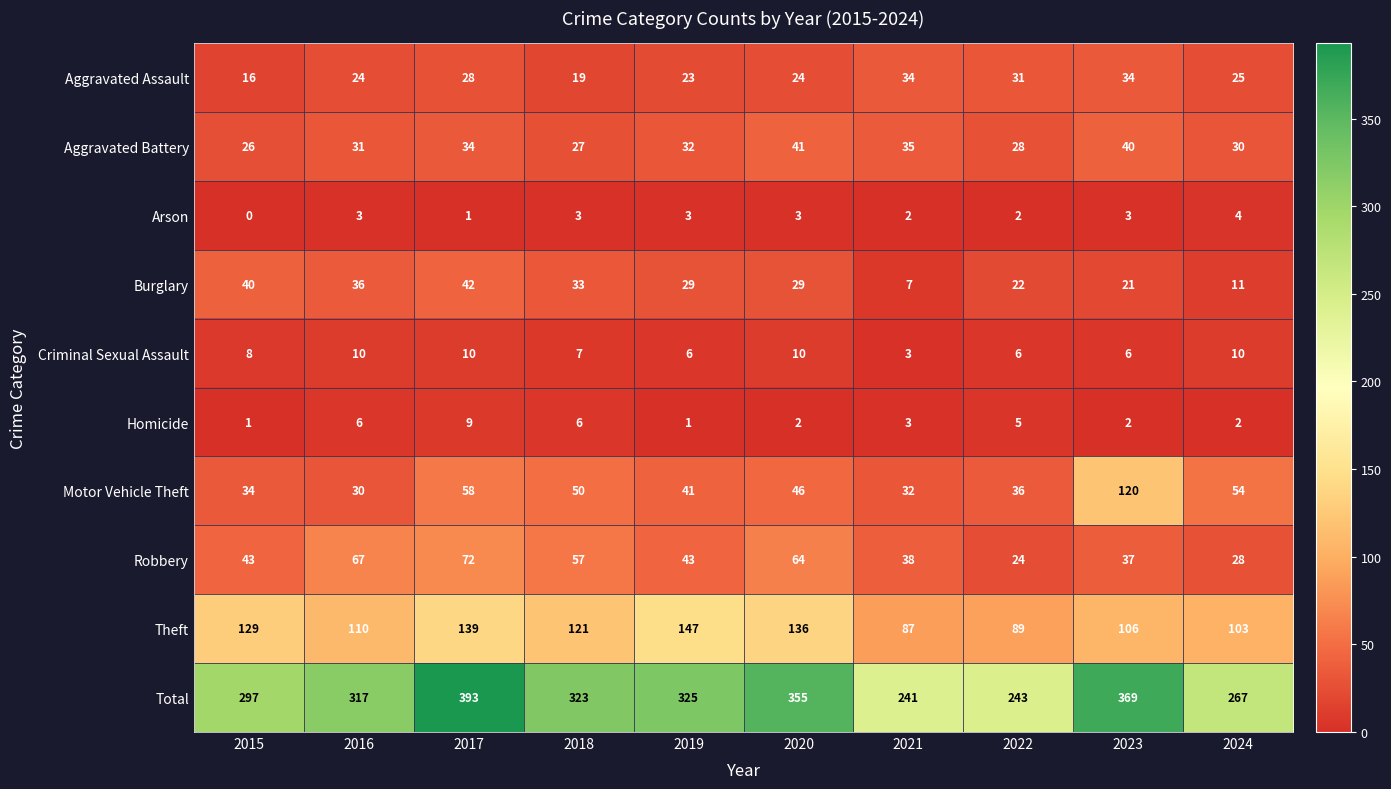

Is the value of Burglary at 2021 greater than the value of Arson at 2024?

Yes